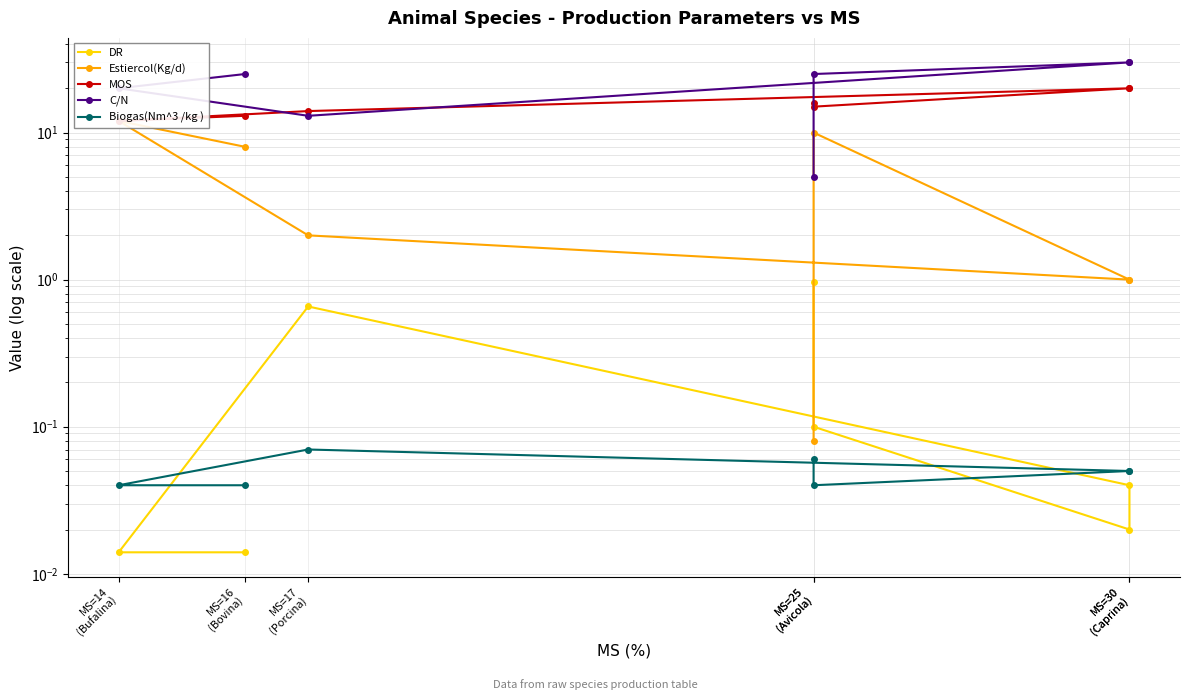

At how many categories does at least one series exceed 17?

5